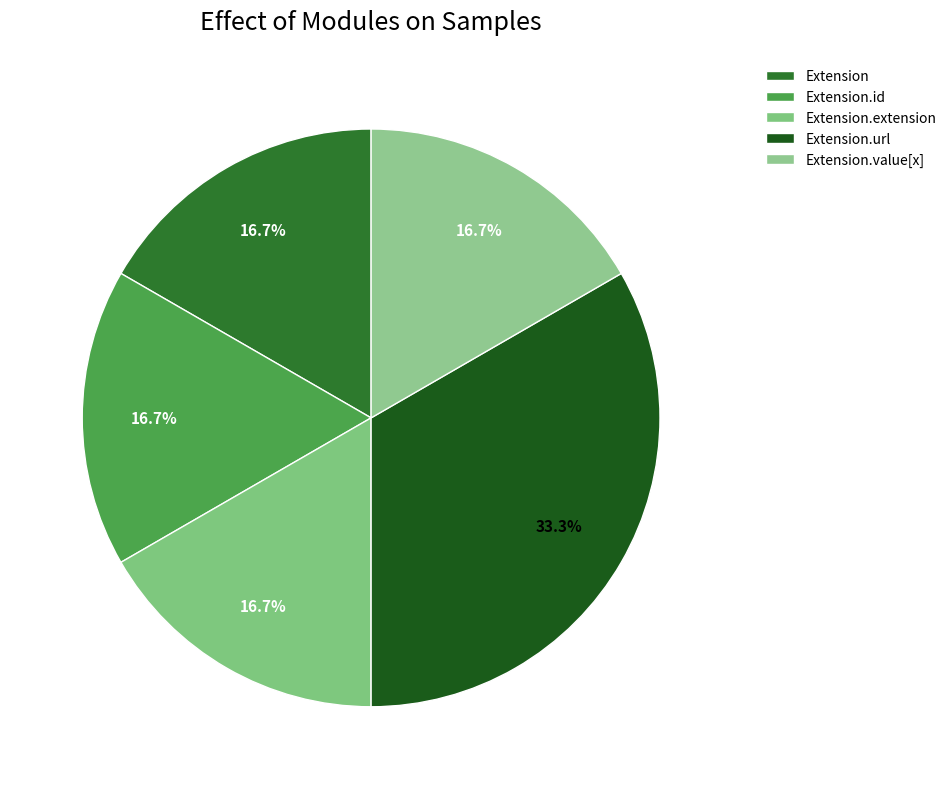

To the nearest percent, what is the difference between the Extension.url and Extension.extension slice percentages?

17%